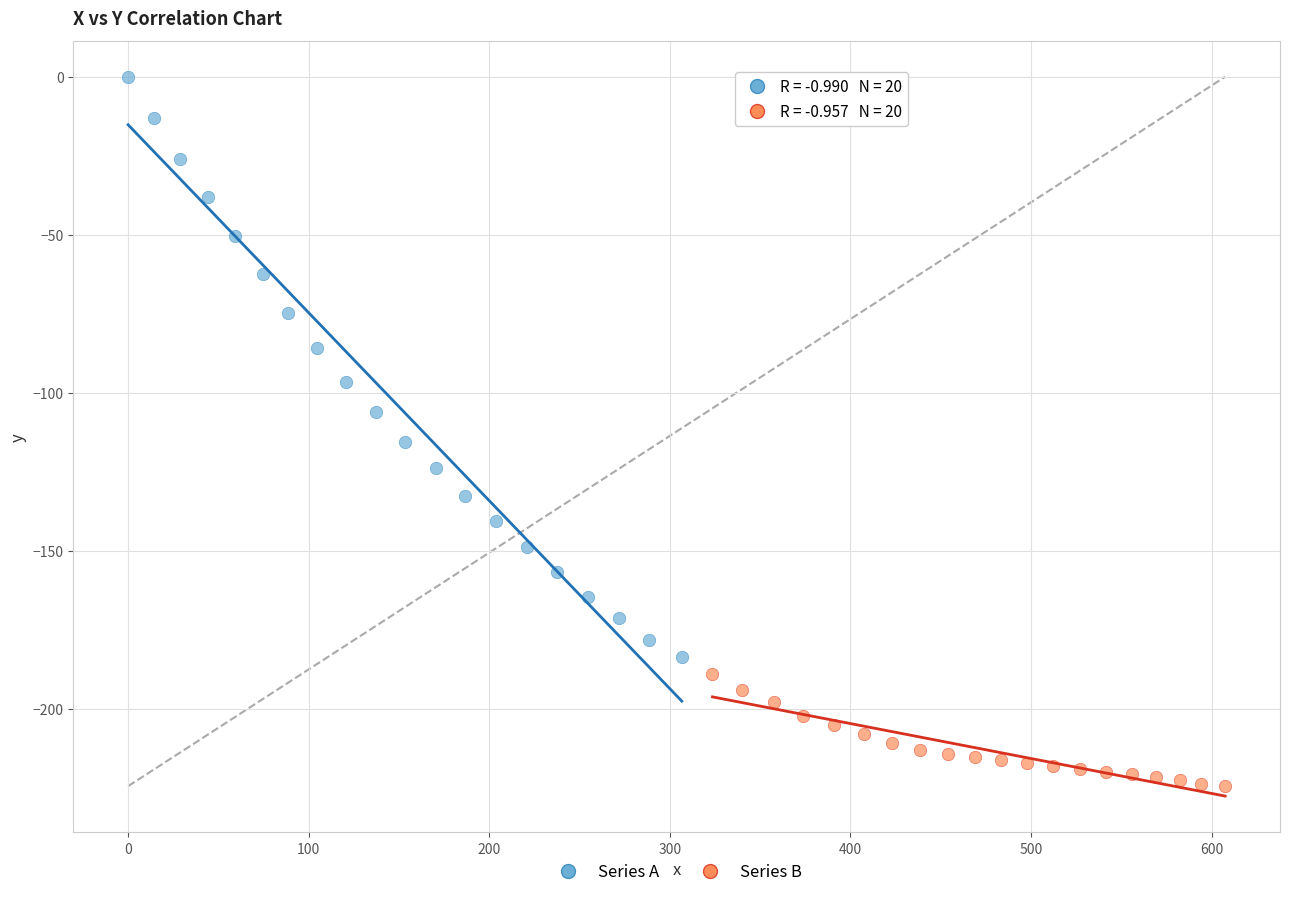

What are all the series names shown in the legend?

Series A, Series B